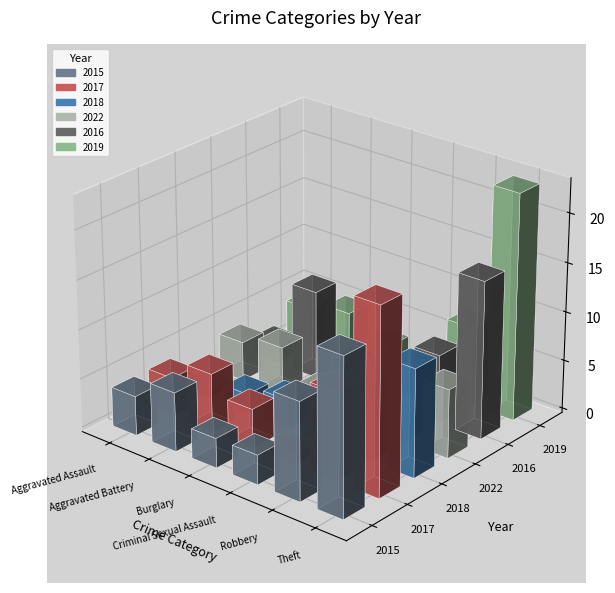

What is the sum of all 2019 values?

97